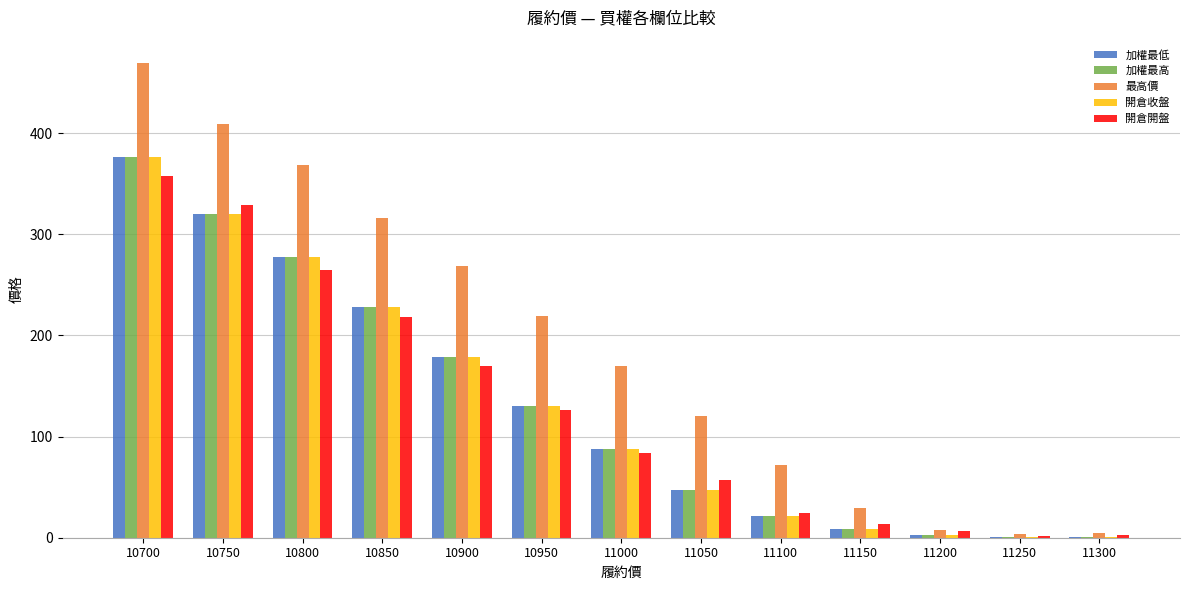

What is the sum of all 開倉開盤 values?

1655.5